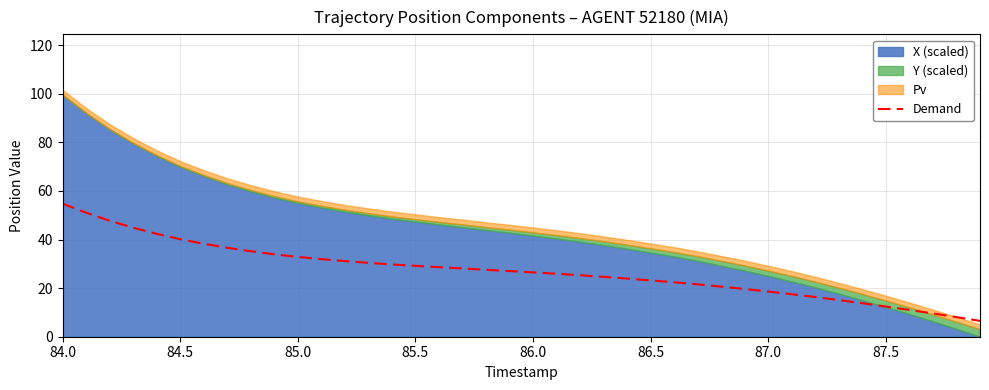

Which category has the highest value in the Demand series?

84.0